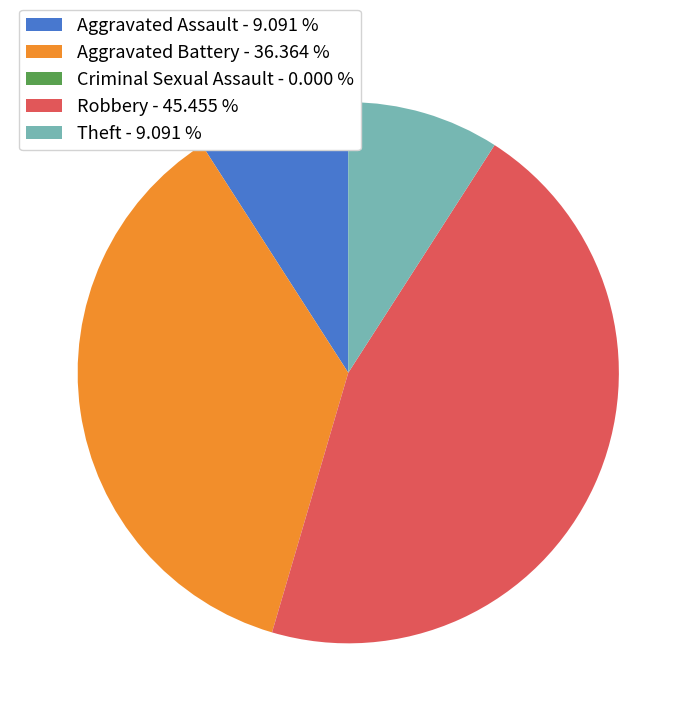

Is there any slice that represents more than half of the pie?

No